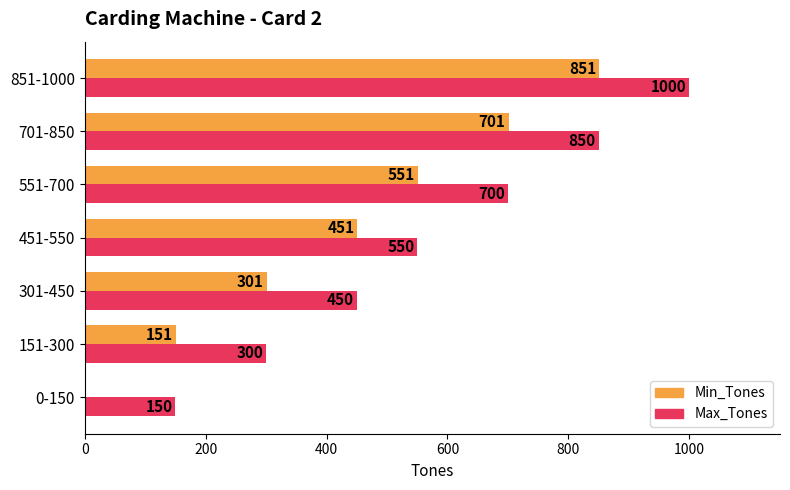

Where is Min_Tones nearest to the value 425?

451-550